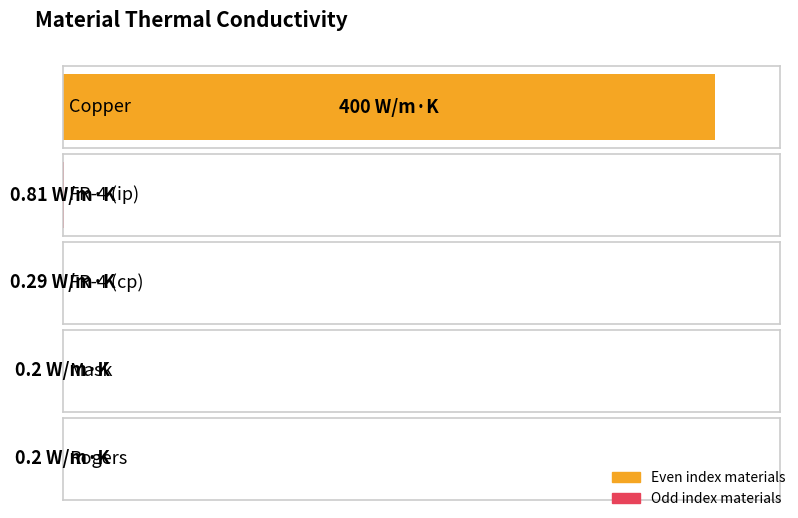

At which label is the value closest to 200?

FR-4 (ip)